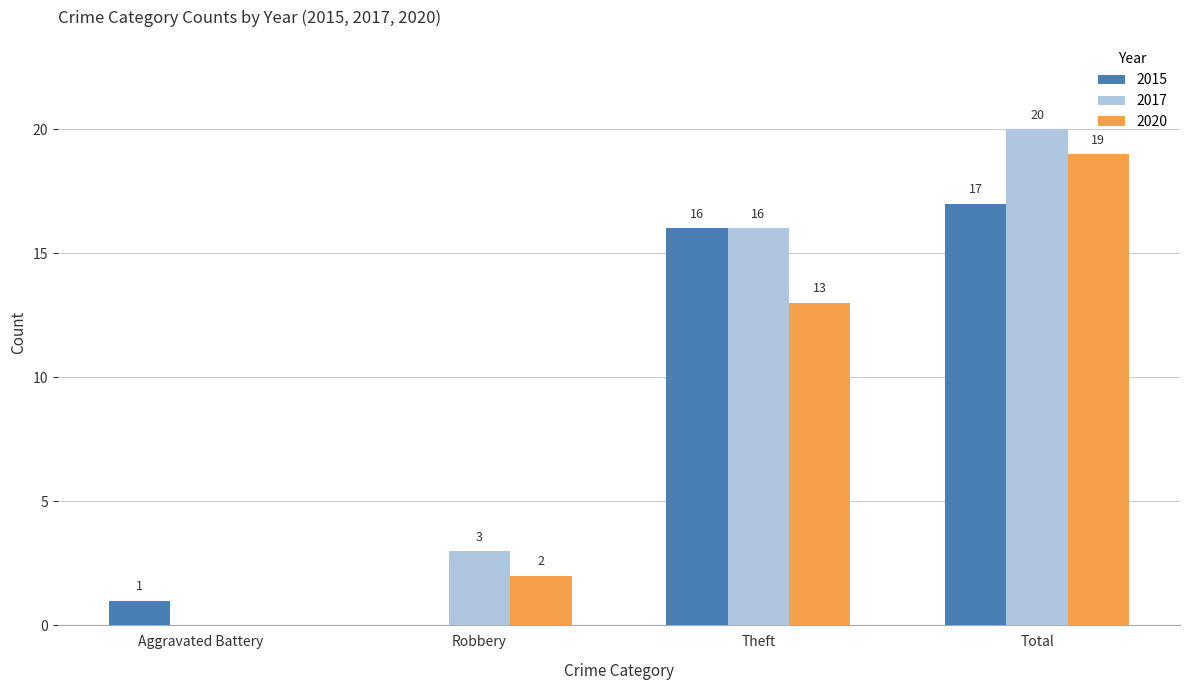

What is the sum of the 2015 values at Theft and Robbery?

16